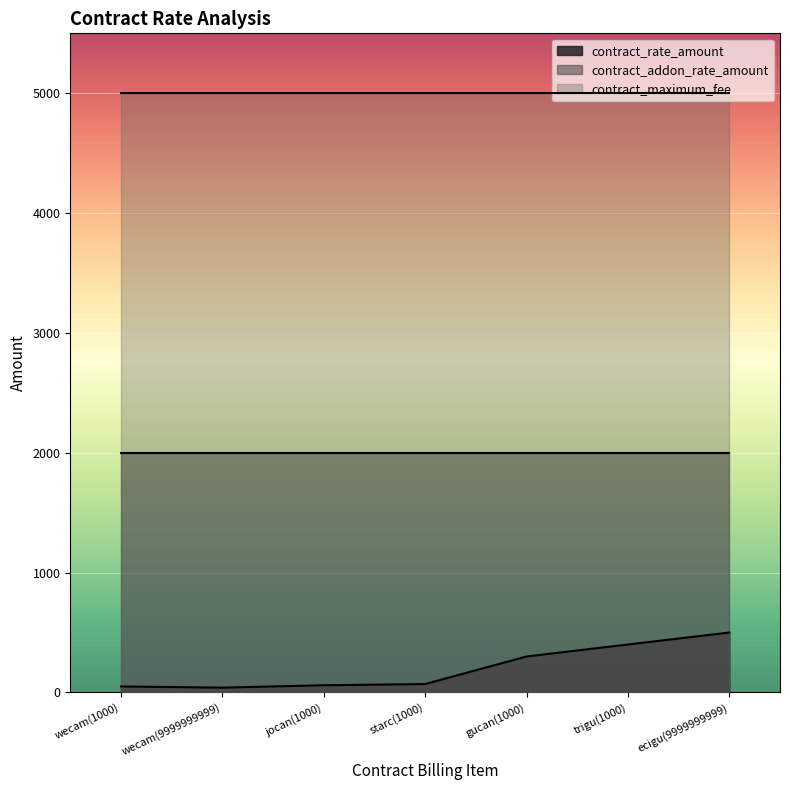

Read the contract_addon_rate_amount value at starc(1000).

2000